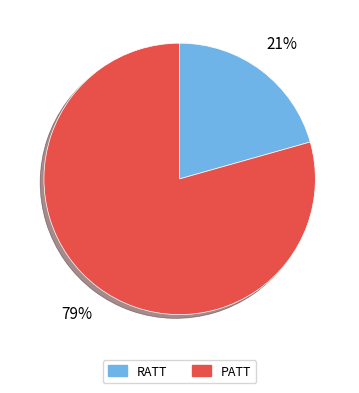

To the nearest percent, what percentage of the pie is RATT?

21%